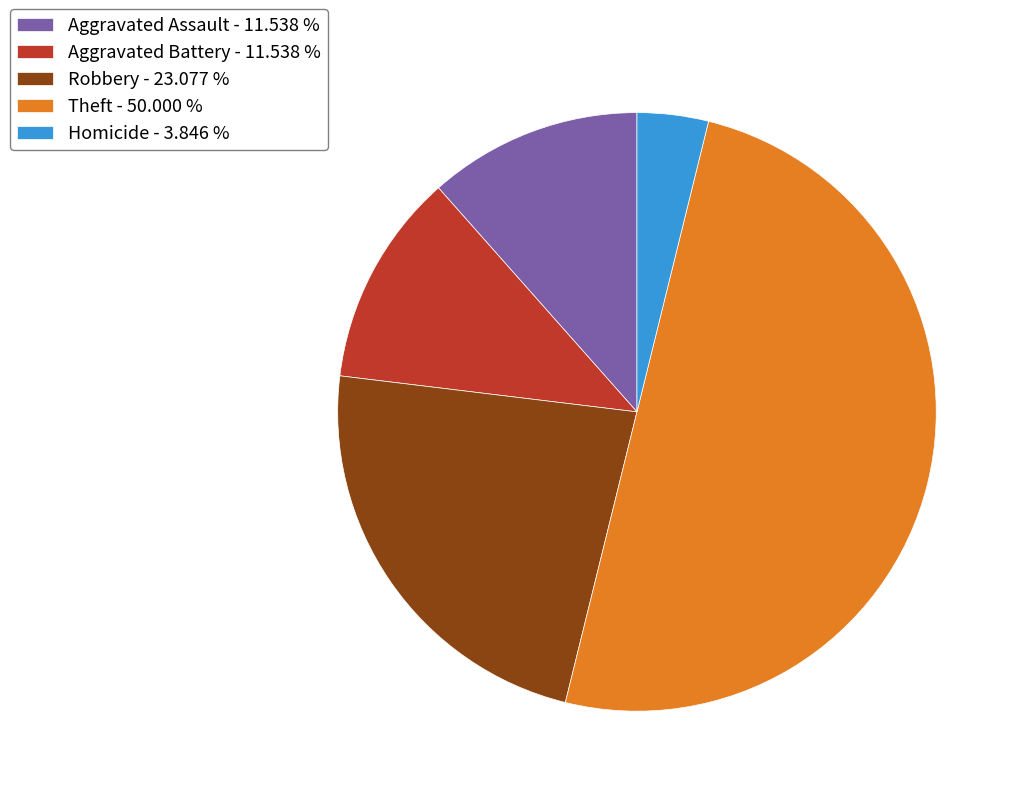

Does Robbery - 23.077 % account for over 50% of the chart?

No